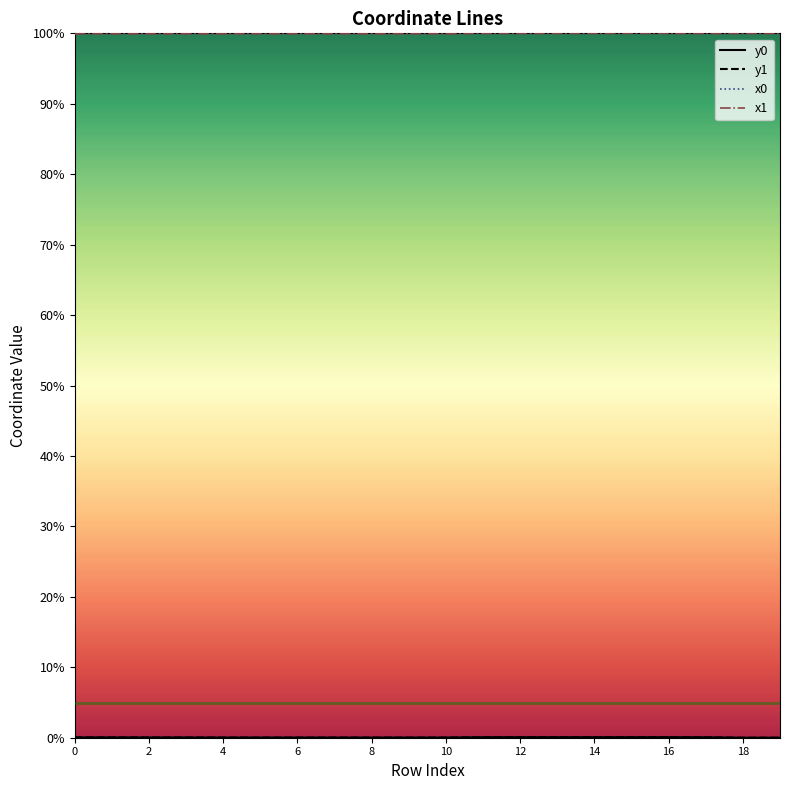

What is the maximum value shown in the chart?

1.0